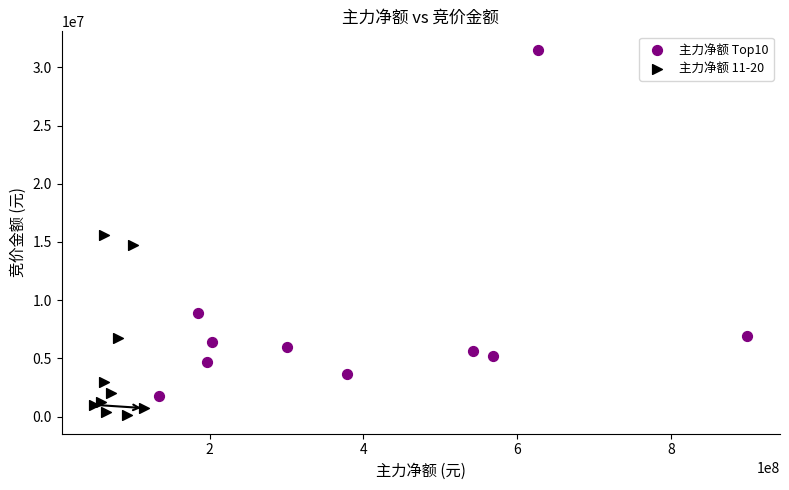

Which series reaches the maximum Y coordinate?

主力净额 Top10